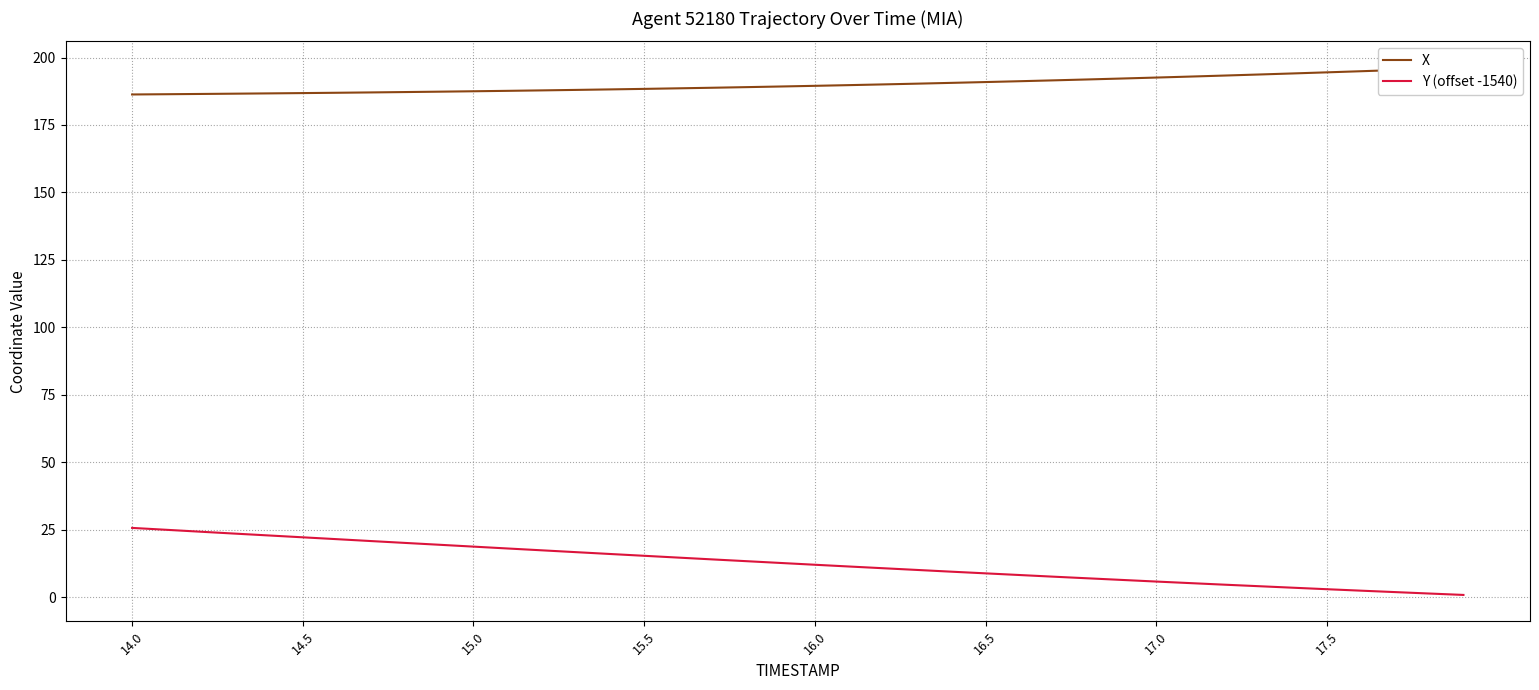

The value of Y (offset -1540) at 15.0 is 26.7. True or false?

False